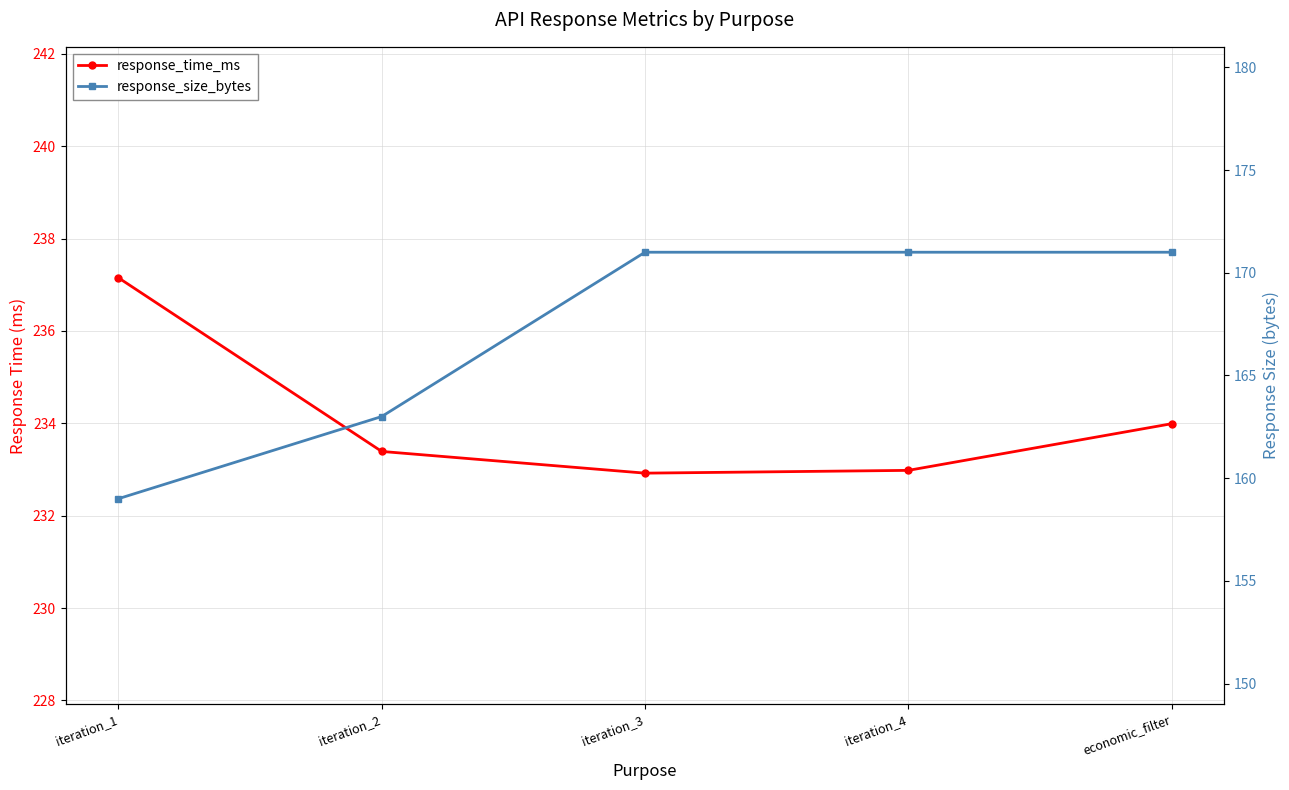

What is the label of the 4th point from the right?

iteration_2